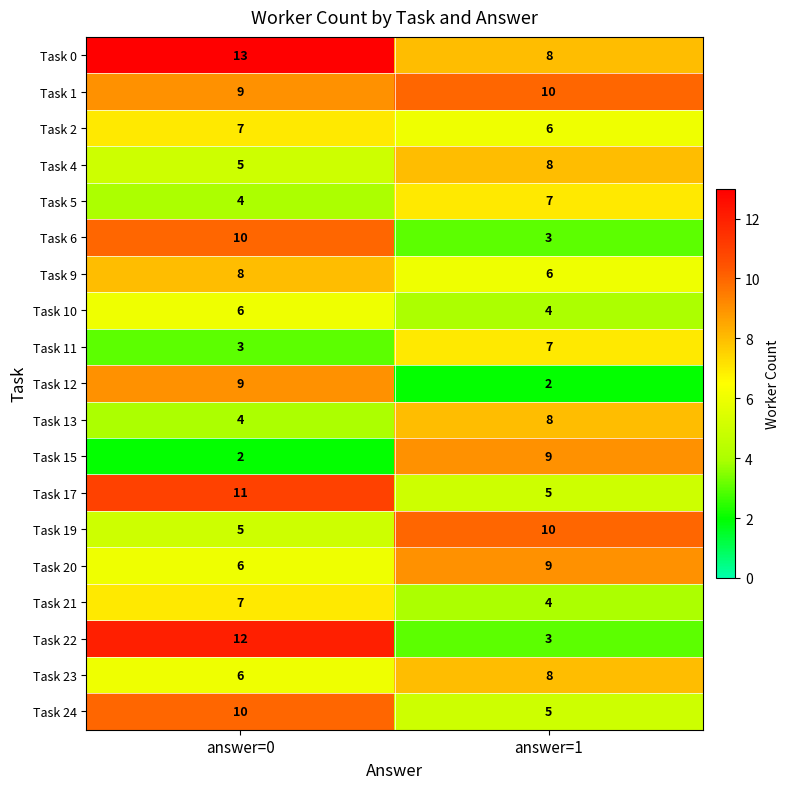

Which series has the largest range (max minus min)?

Task 22